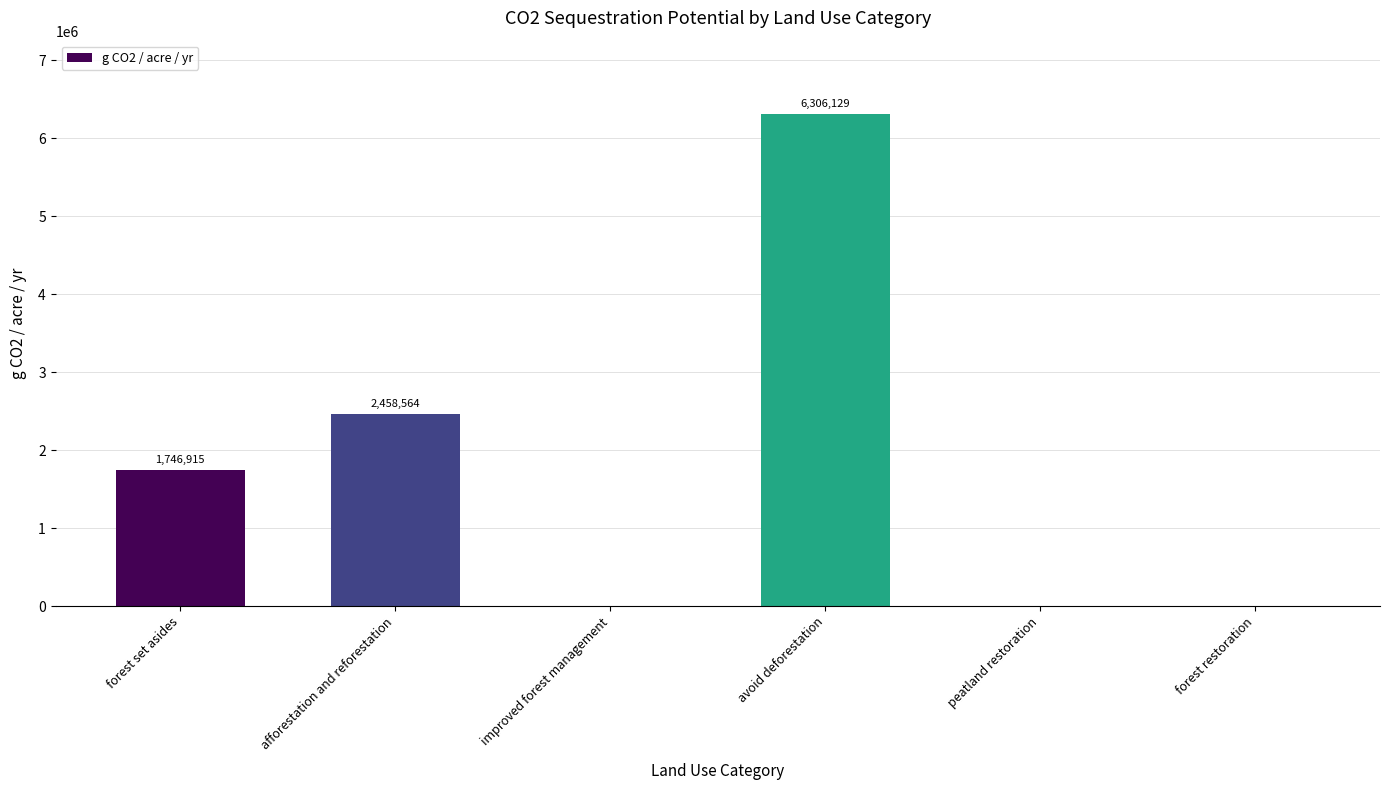

At which label is the value closest to 3153064?

afforestation and reforestation